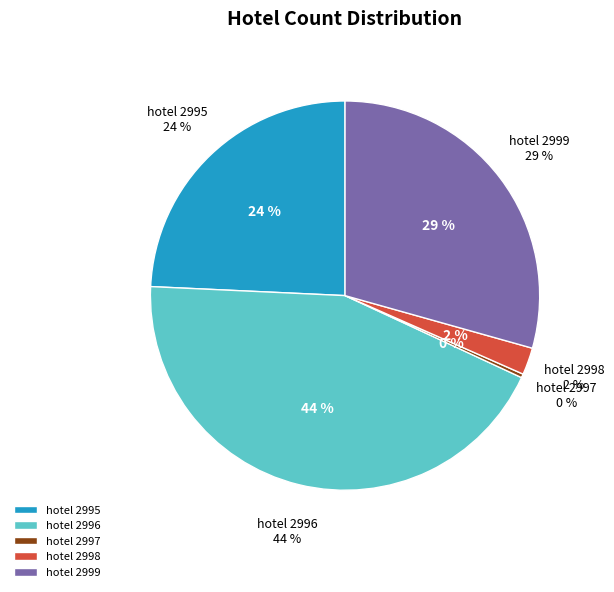

To the nearest percent, what percentage of the pie is 2995?

24%